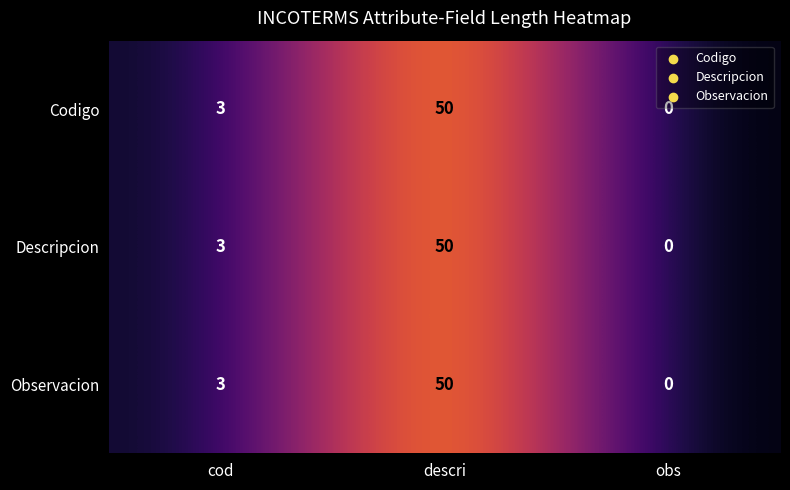

What is the sum of the Observacion values at descri and cod?

53